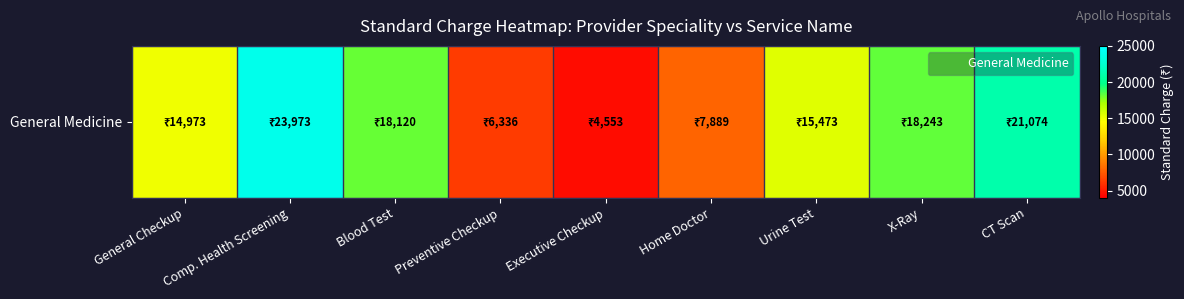

What is the difference between the second highest and second lowest values?

14737.6